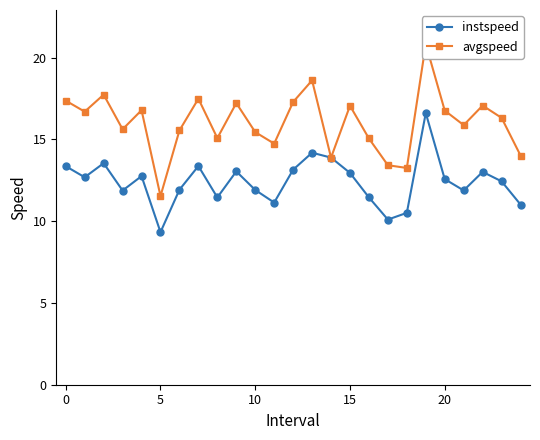

How many interior local peaks does the instspeed series have?

7